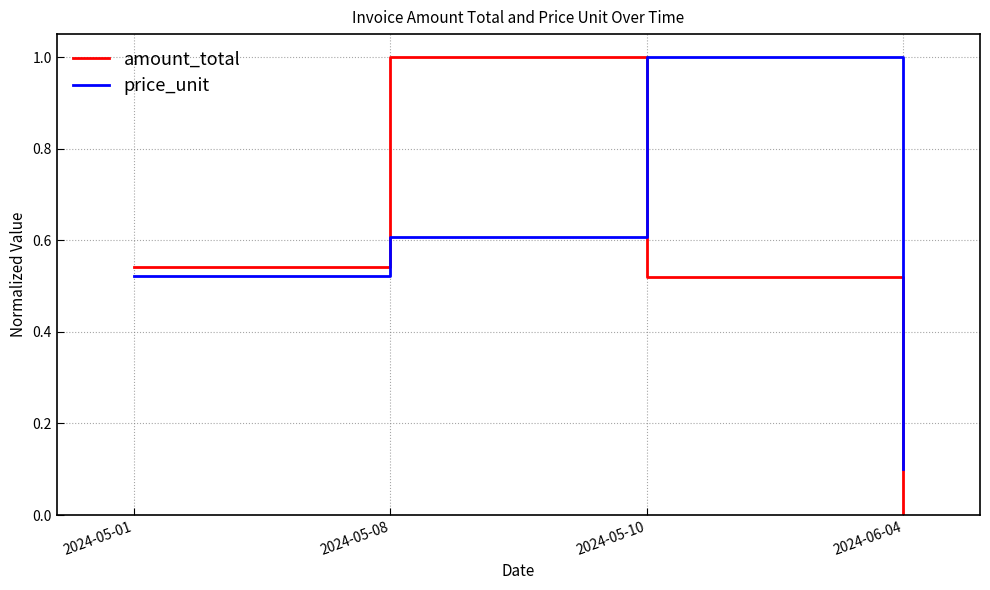

The amount_total series shows 0.0 at 2024-06-04. True or false?

True